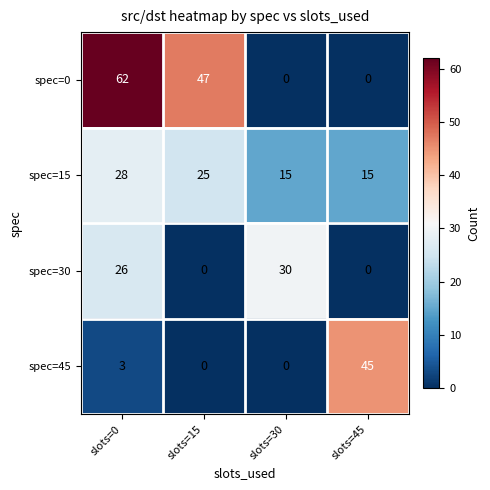

What is the maximum value shown in the chart?

62